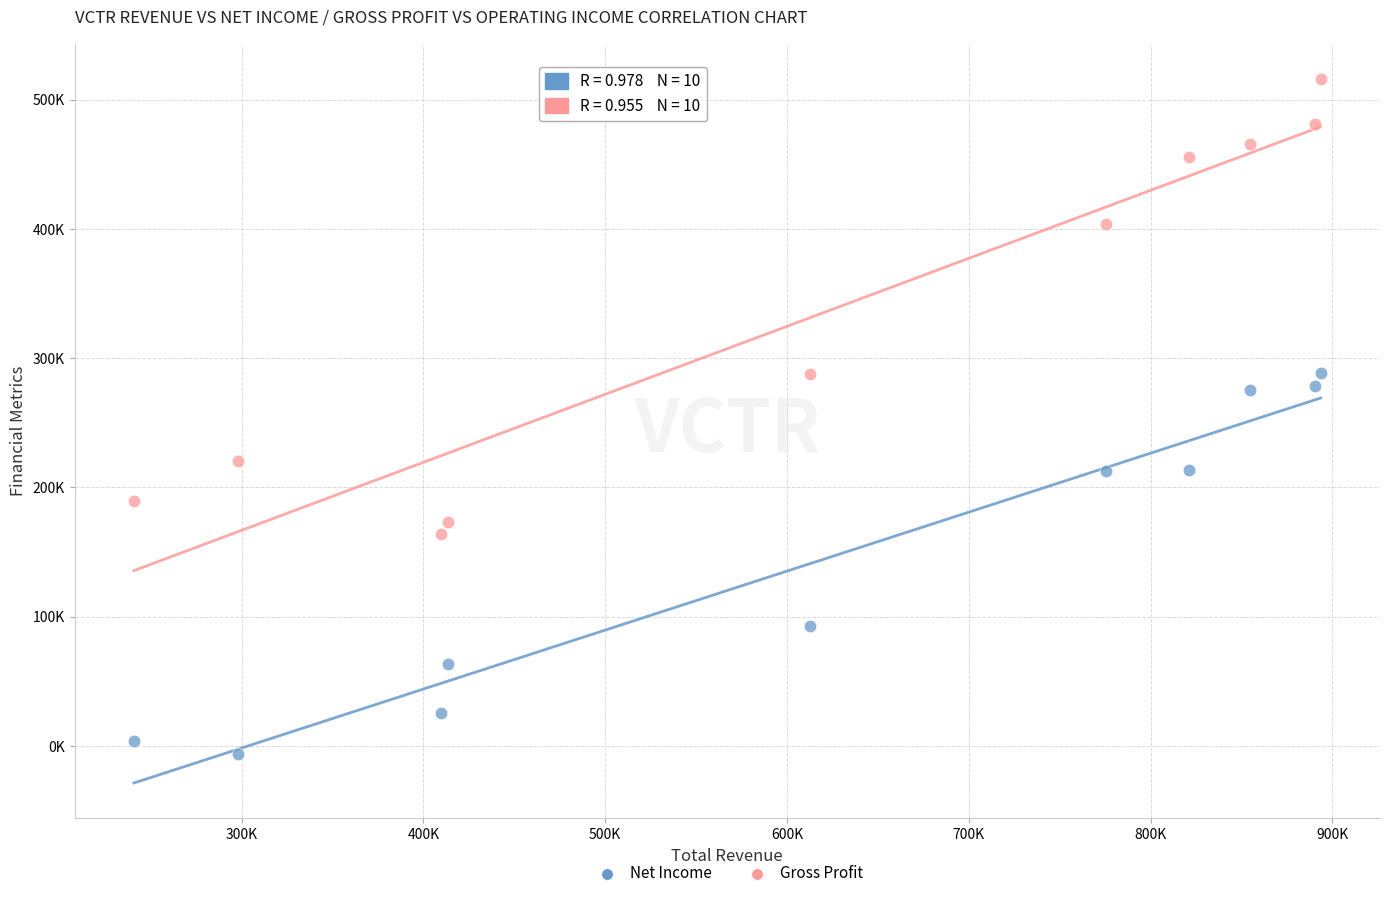

Which series has the widest spread of Y values?

Gross Profit